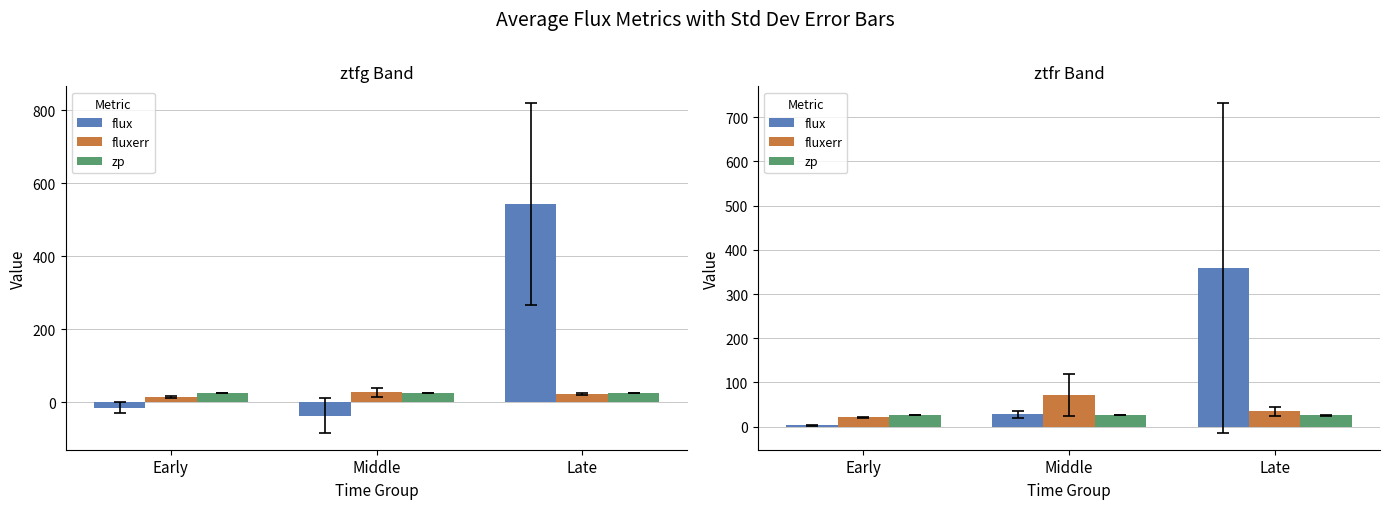

At which label does zp reach its minimum?

Late